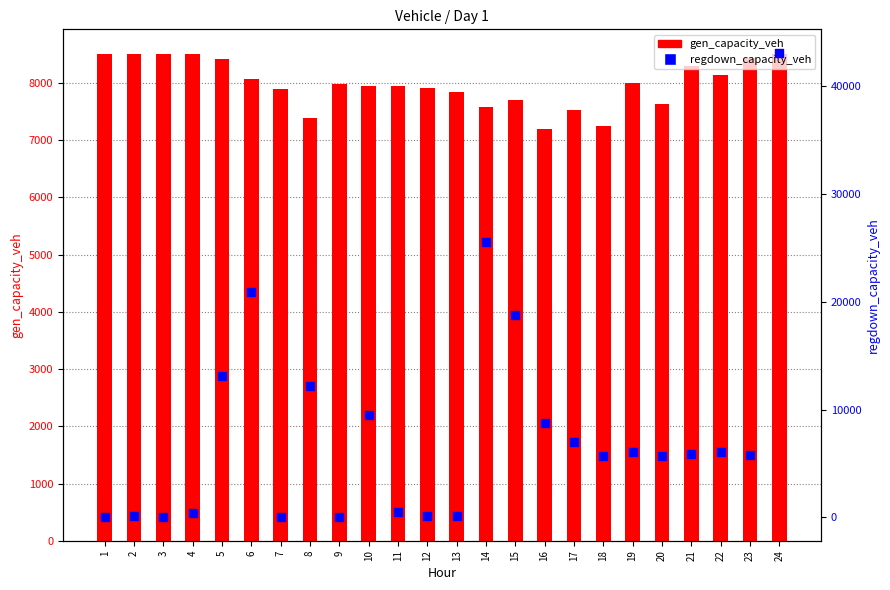

Which series has the widest spread of Y values?

regdown_capacity_veh